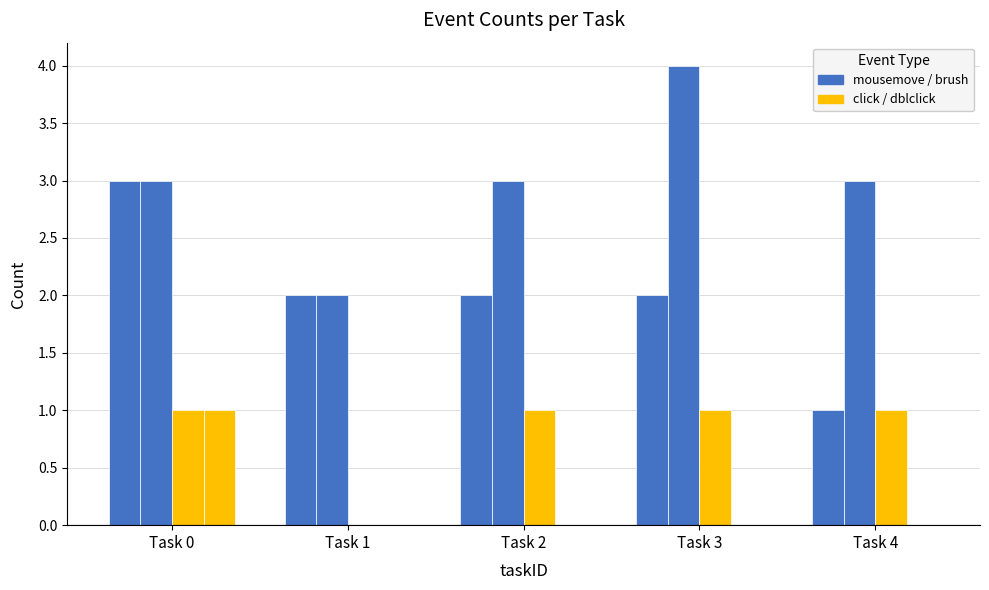

How many distinct data groups are displayed?

4